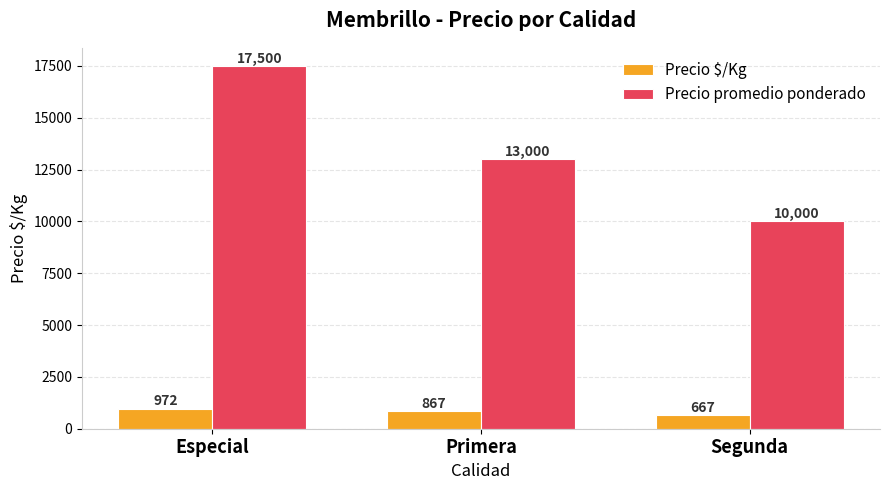

Reading right to left, what are all the values shown in this chart?

Precio $/Kg: Segunda=667	Primera=867	Especial=972
Precio promedio ponderado: Segunda=10000	Primera=13000	Especial=17500